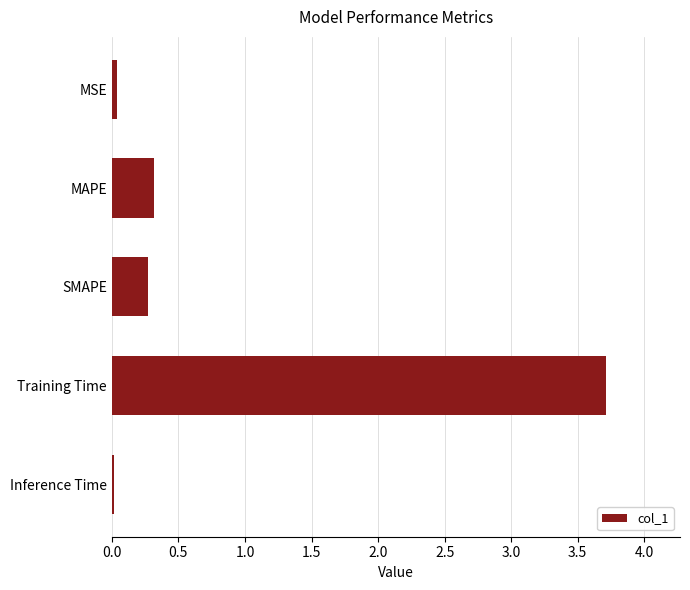

Are the bars horizontal?

Yes